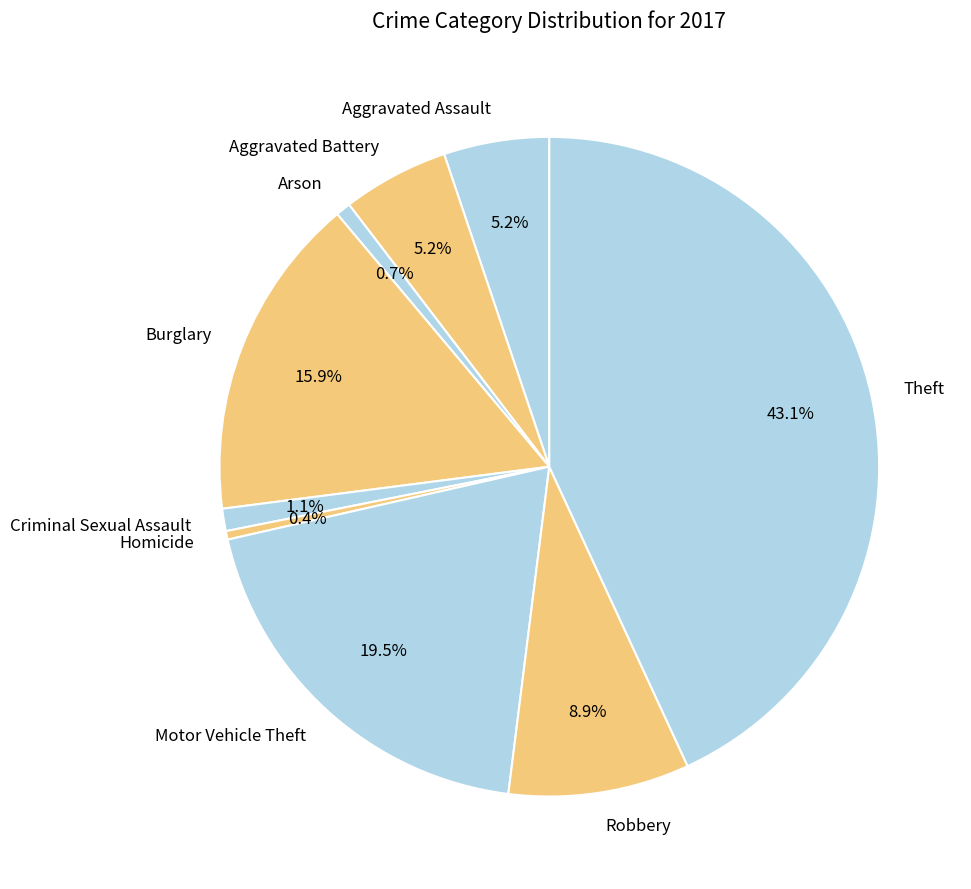

What portion of the pie excludes Motor Vehicle Theft?

80.5%